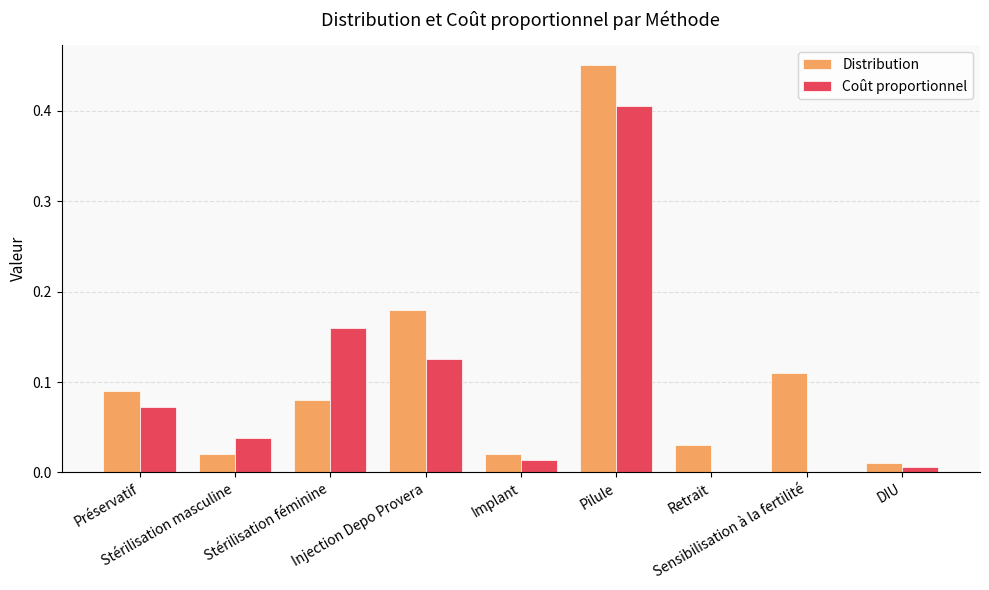

What is the sum of all Distribution values?

1.0